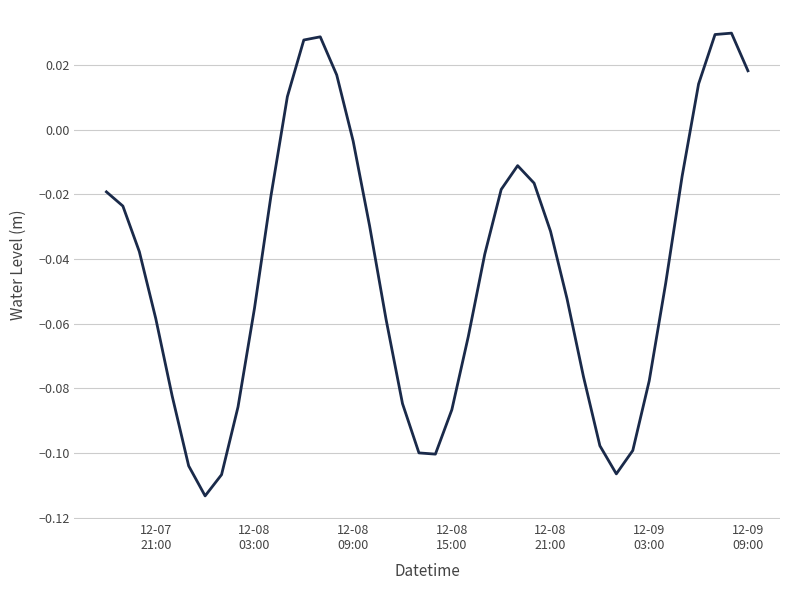

What is the difference between the maximum and minimum values?

0.1